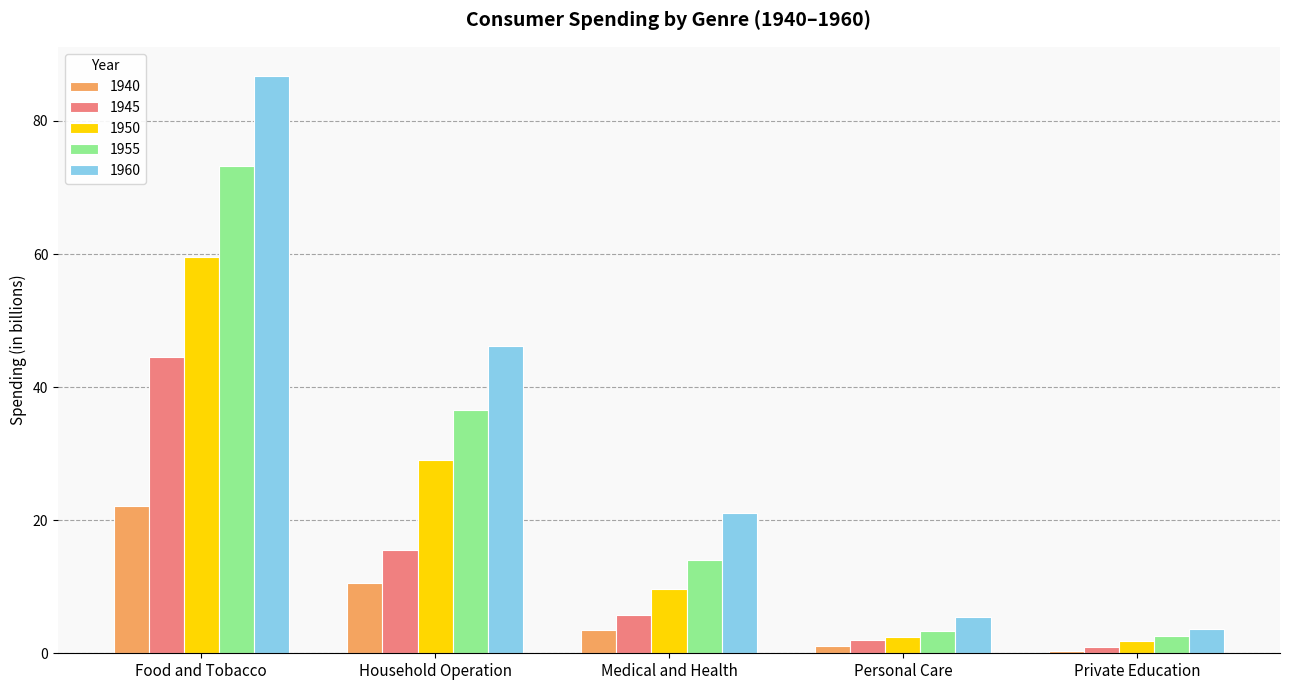

The 1945 series shows 1.0 at Private Education. True or false?

True